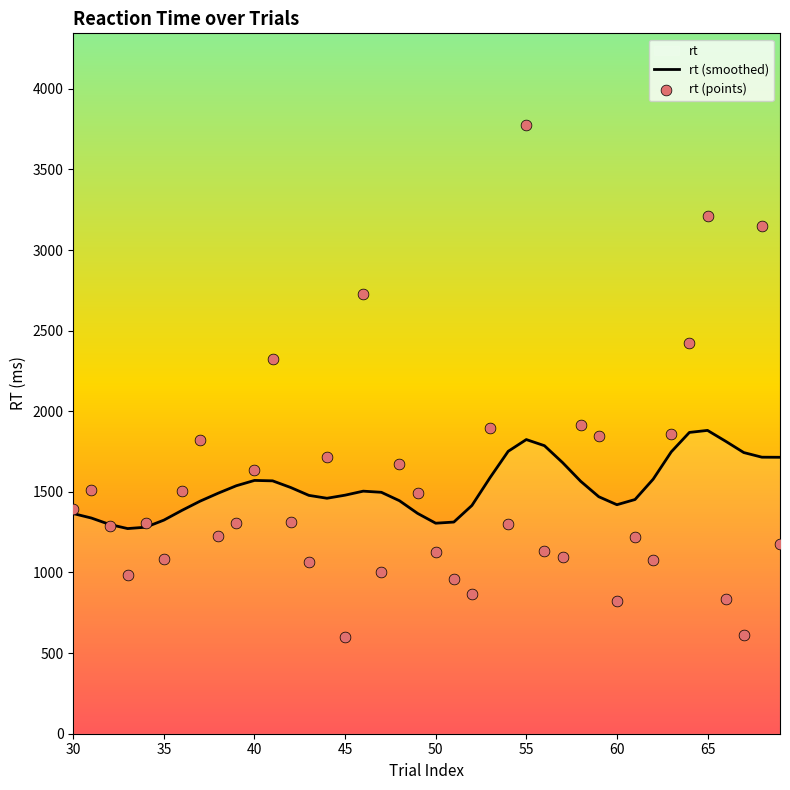

Is the value of rt (points) at 24 greater than the value of rt (smoothed) at 22?

No